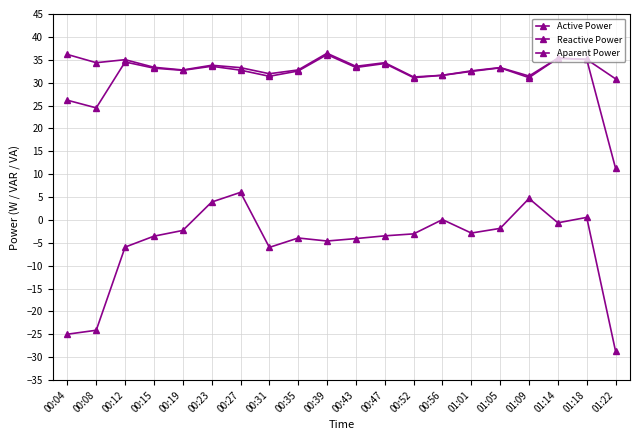

The value of Active Power at 00:23 is 33.6. True or false?

True